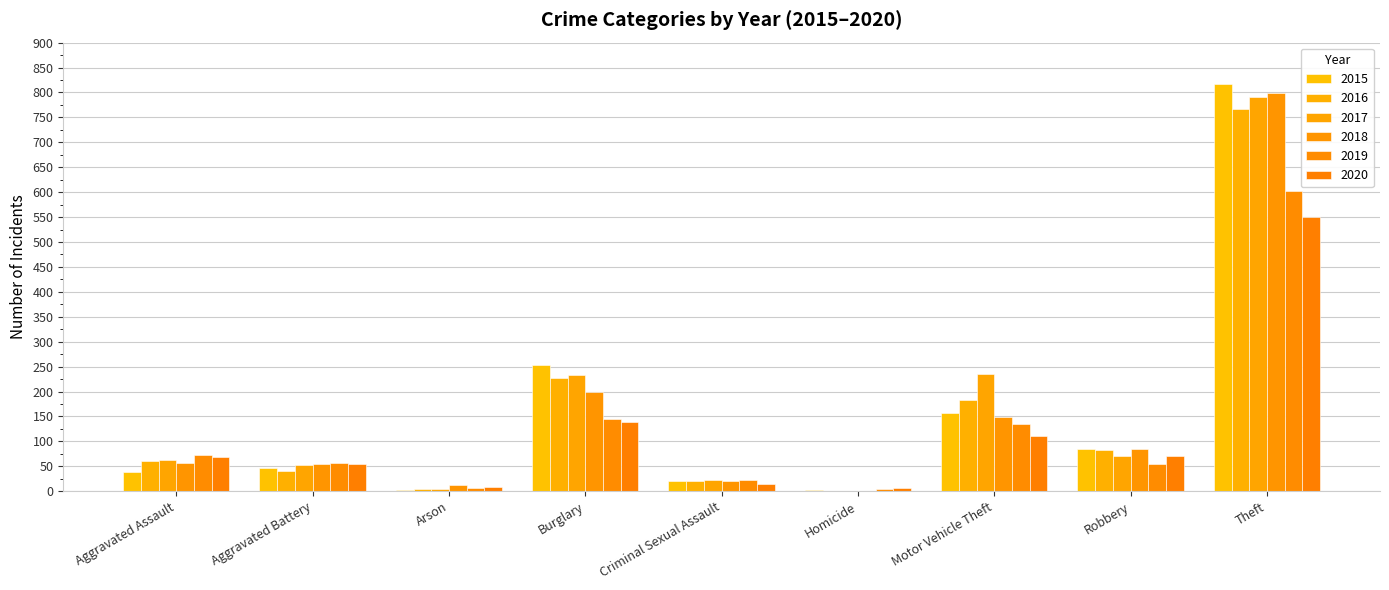

List the labels in order of 2018 value, smallest first.

Homicide, Arson, Criminal Sexual Assault, Aggravated Battery, Aggravated Assault, Robbery, Motor Vehicle Theft, Burglary, Theft